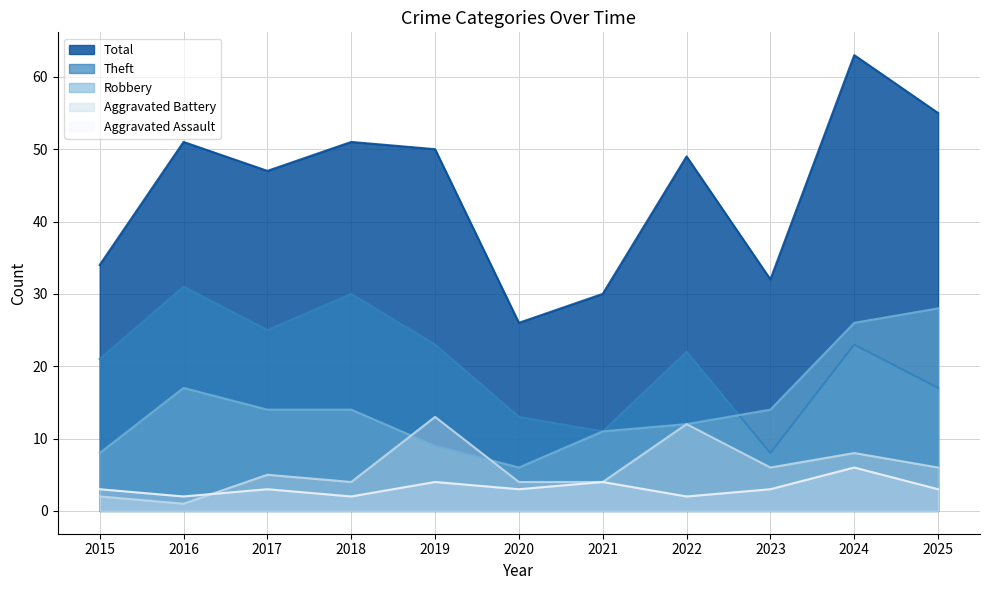

What is the total value across all series at 2021?

60